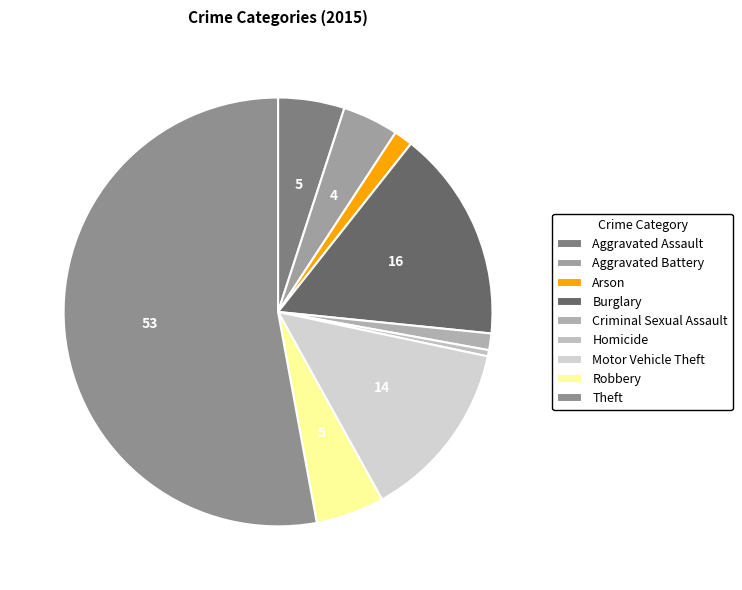

Which slice is the smallest?

Homicide